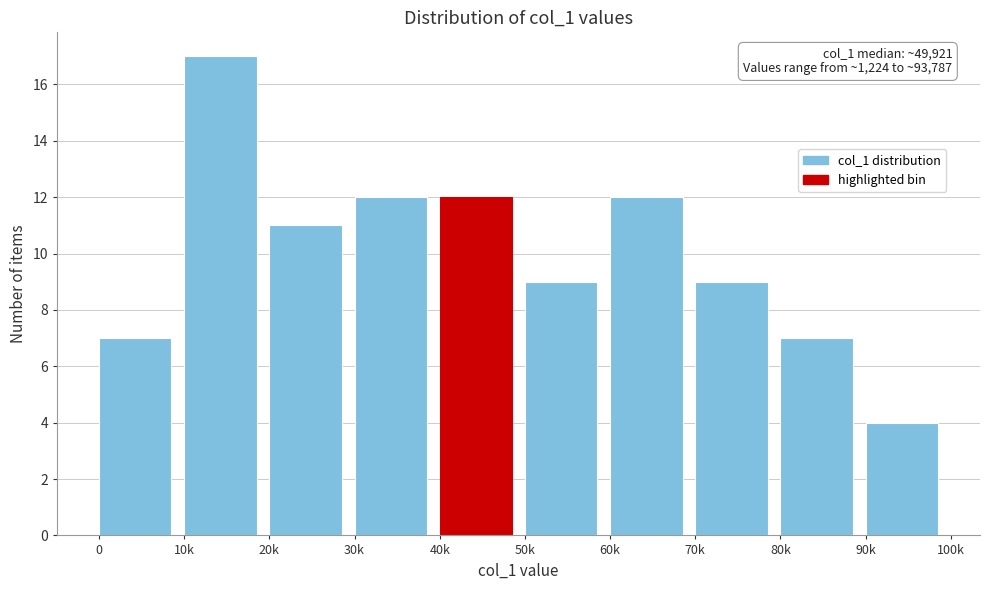

Reading left to right, what are all the values shown in this chart?

0=7	10k=17	20k=11	30k=12	40k=12	50k=9	60k=12	70k=9	80k=7	90k=4